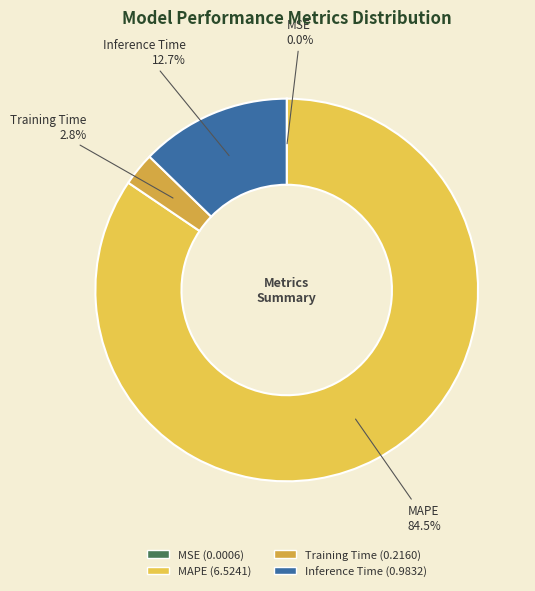

Which slice is the largest?

MAPE